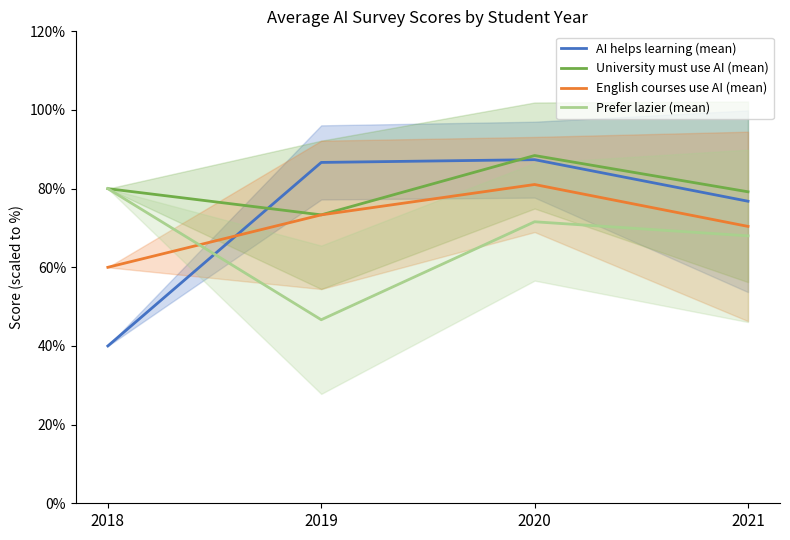

At which category does Prefer lazier (mean) reach its first local valley?

2019